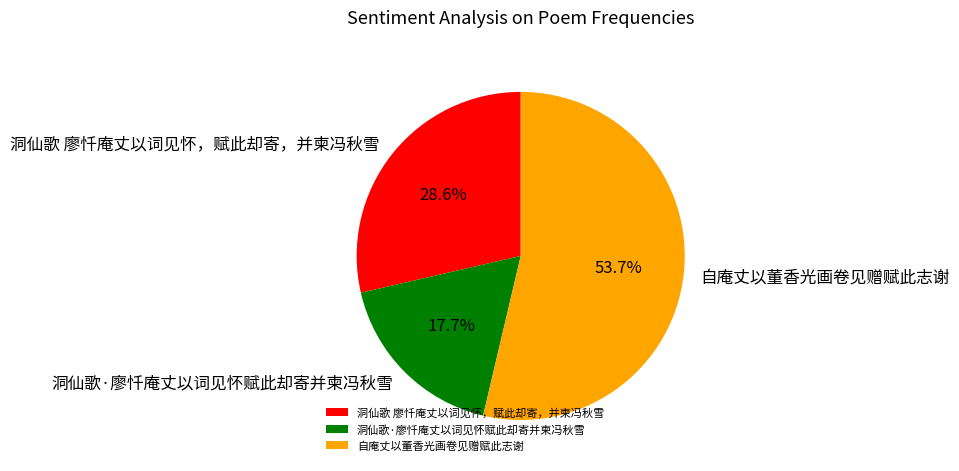

What percentage do 洞仙歌·廖忏庵丈以词见怀赋此却寄并柬冯秋雪 and 自庵丈以董香光画卷见赠赋此志谢 together represent?

71.4%